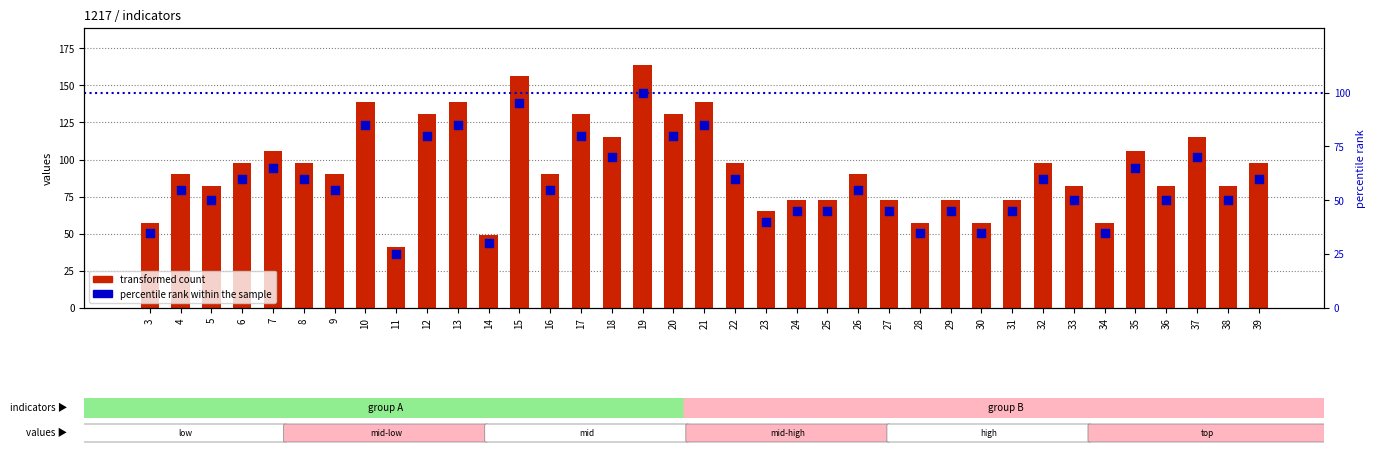

Which series contains the lowest Y value?

percentile rank within the sample